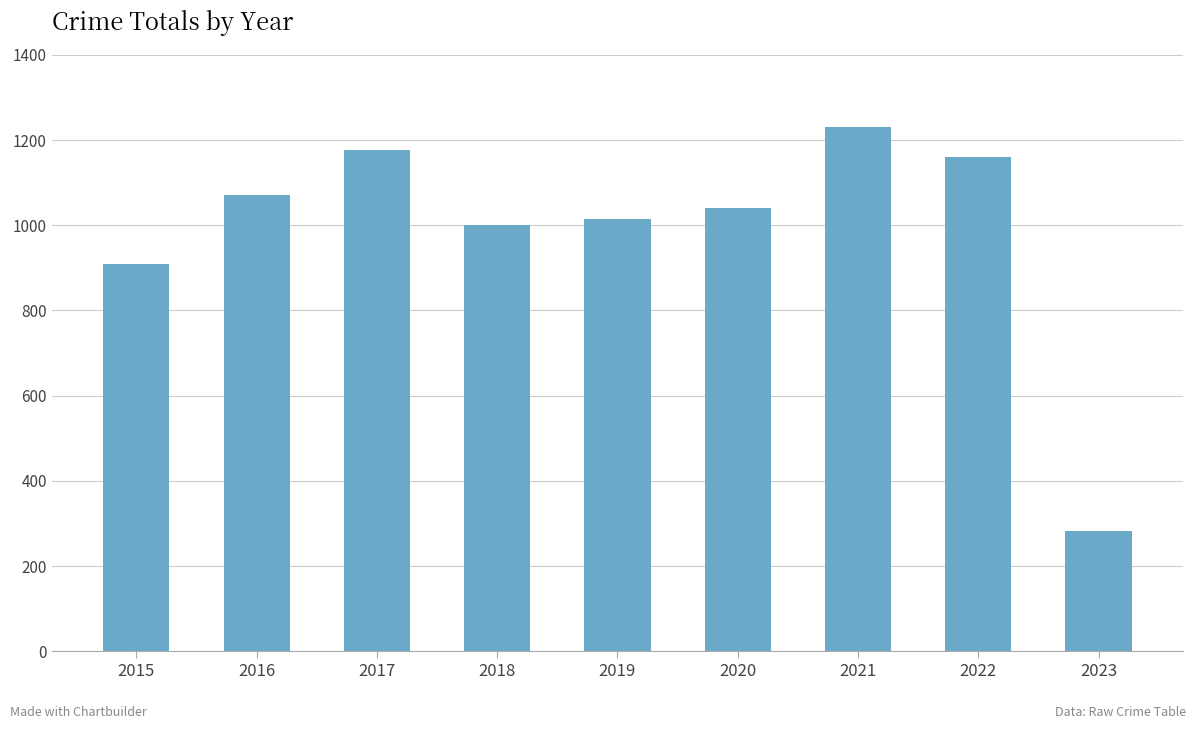

What is the minimum value shown in the chart?

282